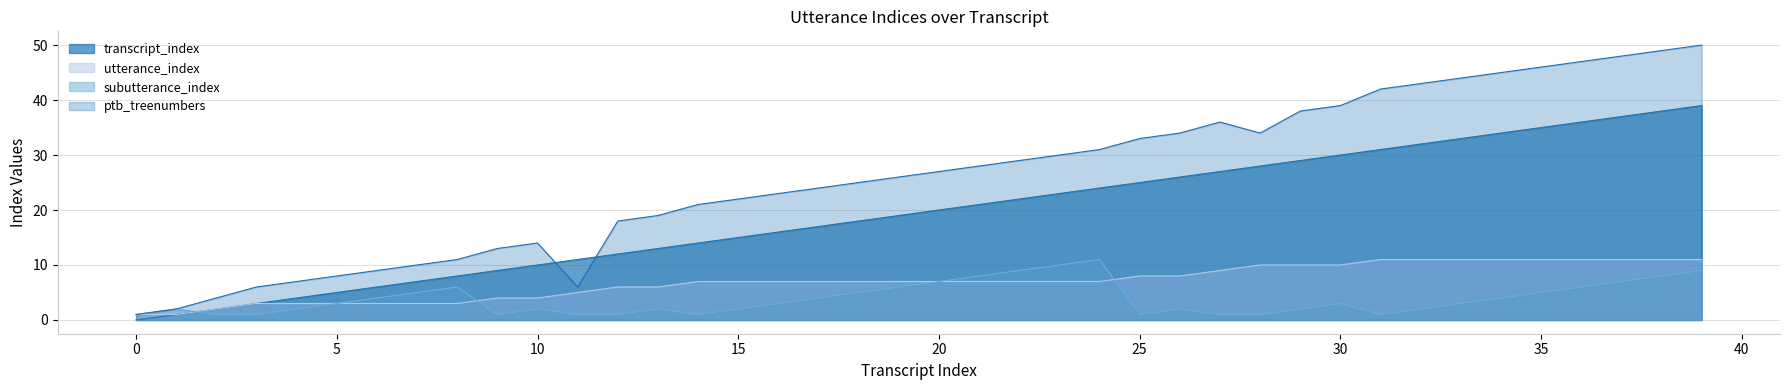

Reading left to right, list all the values displayed in this chart.

transcript_index: 0	1	2	3	4	5	6	7	8	9	10	11	12	13	14	15	16	17	18	19	20	21	22	23	24	25	26	27	28	29	30	31	32	33	34	35	36	37	38	39
utterance_index: 1	1	2	3	3	3	3	3	3	4	4	5	6	6	7	7	7	7	7	7	7	7	7	7	7	8	8	9	10	10	10	11	11	11	11	11	11	11	11	11
subutterance_index: 1	2	1	1	2	3	4	5	6	1	2	1	1	2	1	2	3	4	5	6	7	8	9	10	11	1	2	1	1	2	3	1	2	3	4	5	6	7	8	9
ptb_treenumbers: 1	2	4	6	7	8	9	10	11	13	14	6	18	19	21	22	23	24	25	26	27	28	29	30	31	33	34	36	34	38	39	42	43	44	45	46	47	48	49	50